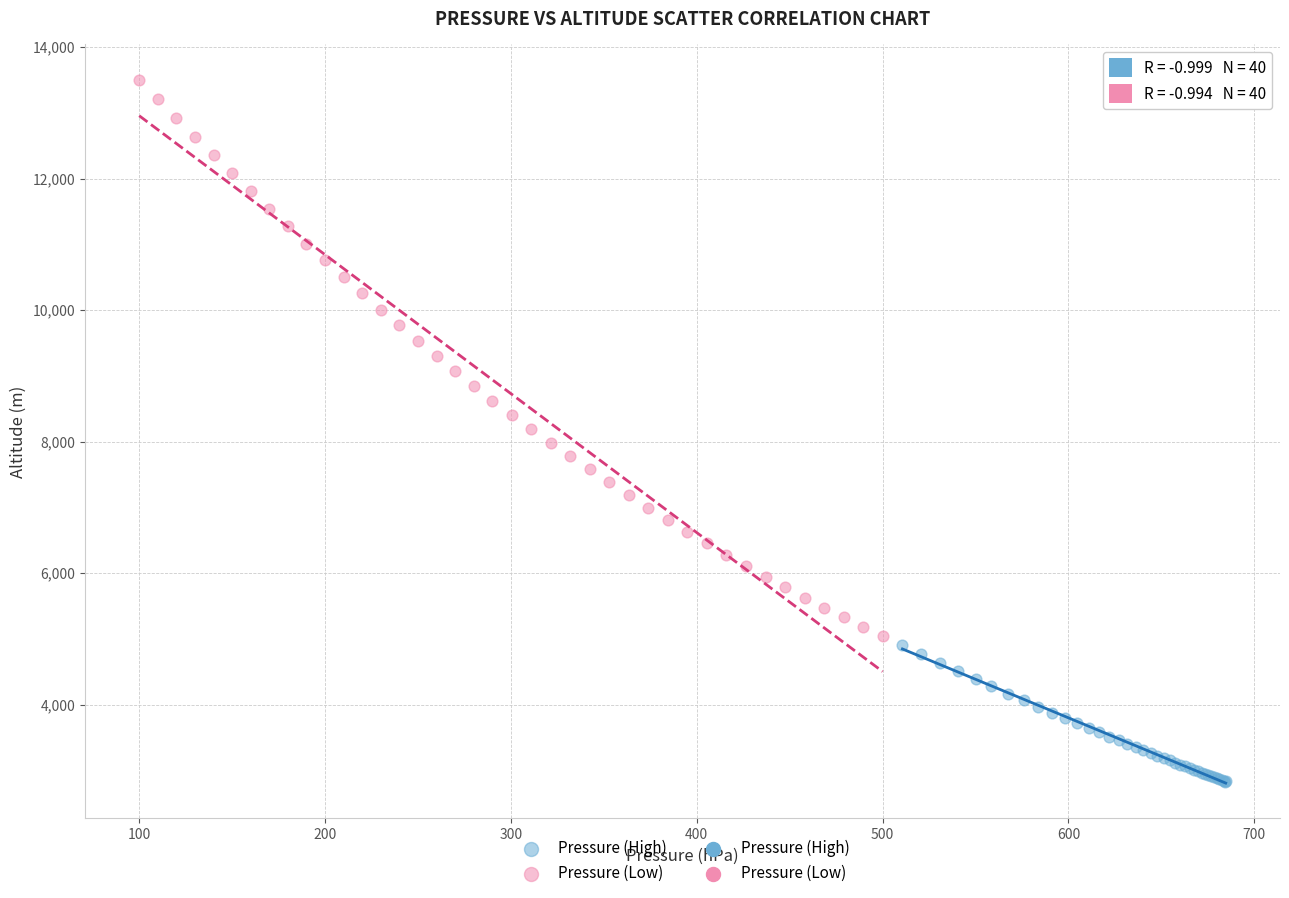

Which series has the largest Y range (max minus min)?

Pressure (Low)